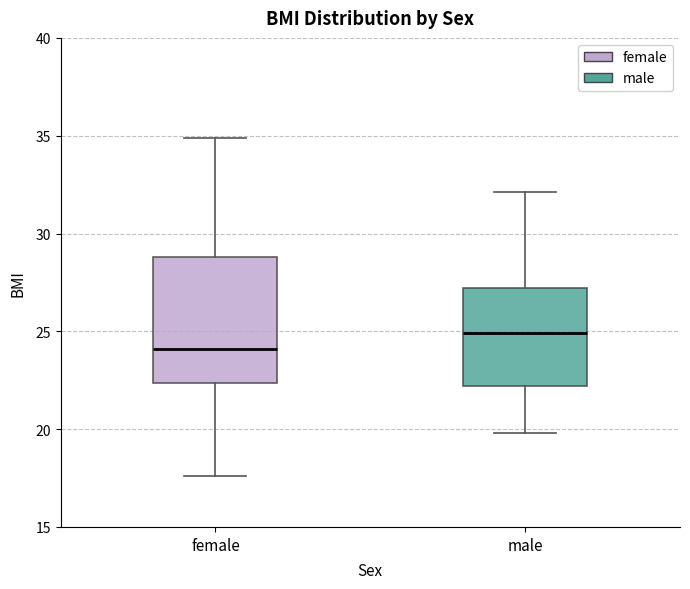

Which box is the tallest, from its lower edge to its upper edge?

female